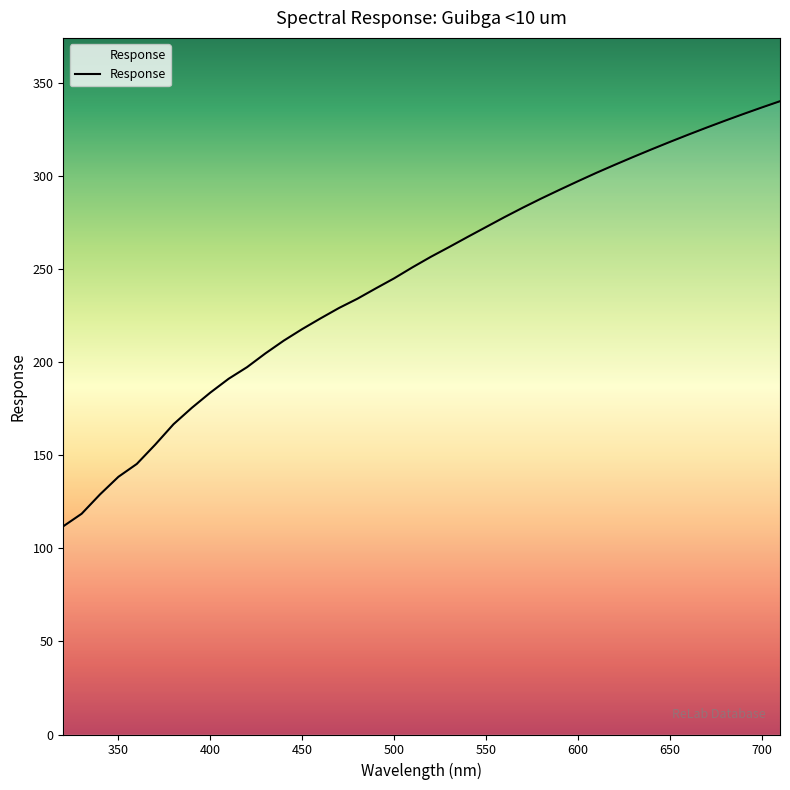

How many lines are shown in the chart?

1